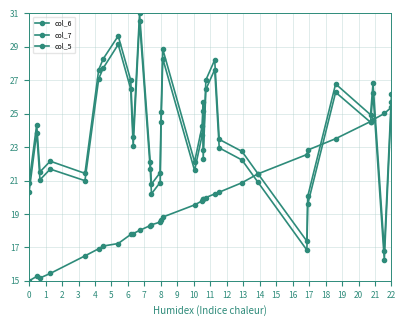

Where do col_6 and col_5 first cross each other?

23 and 24